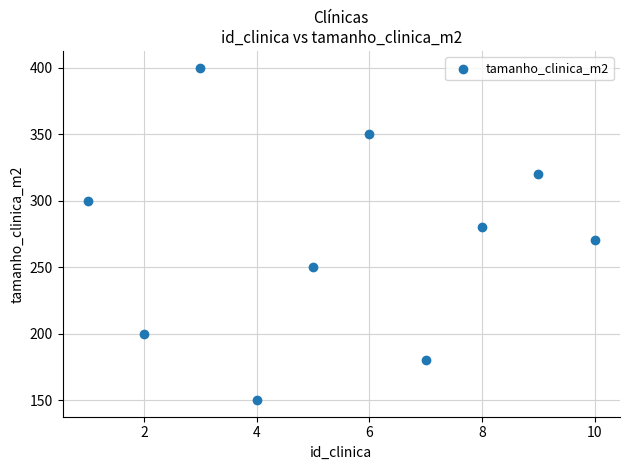

What is the average Y value?

270